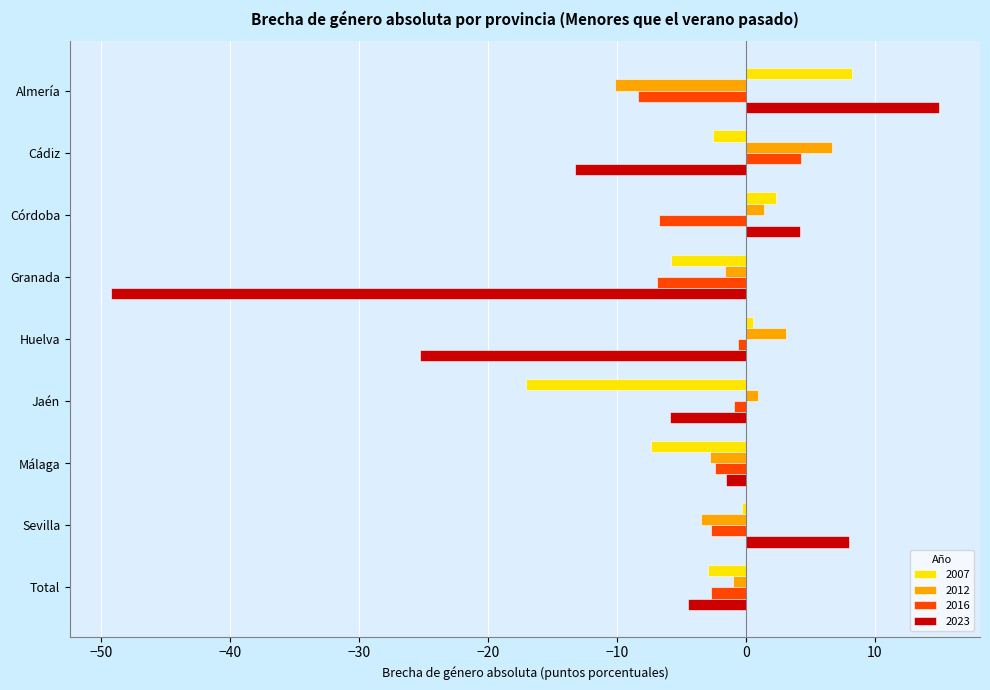

What is the difference between the maximum and minimum values in the 2016 series?

12.6